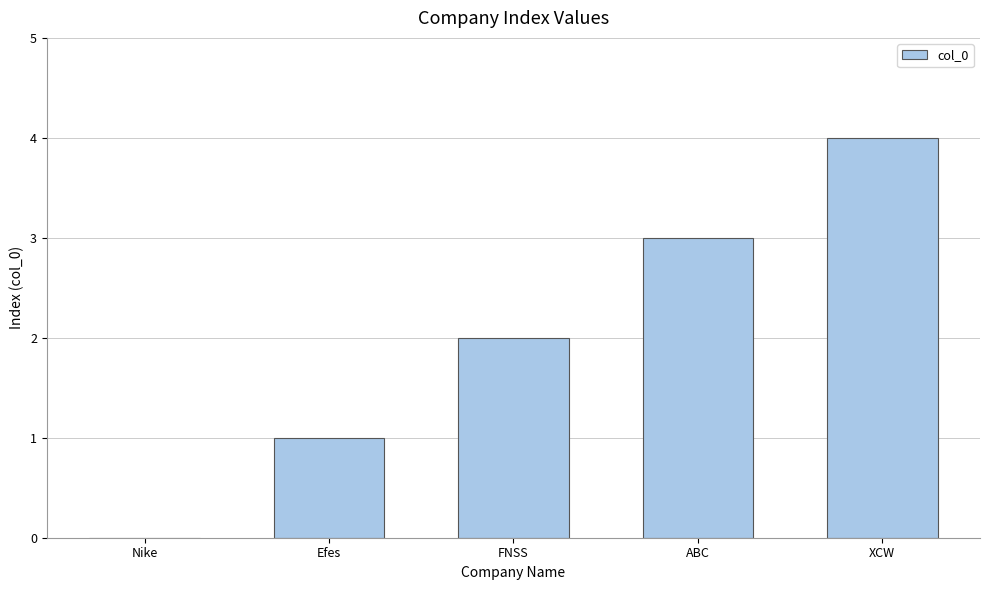

Reading right to left, extract all data points from this chart.

XCW=4	ABC=3	FNSS=2	Efes=1	Nike=0